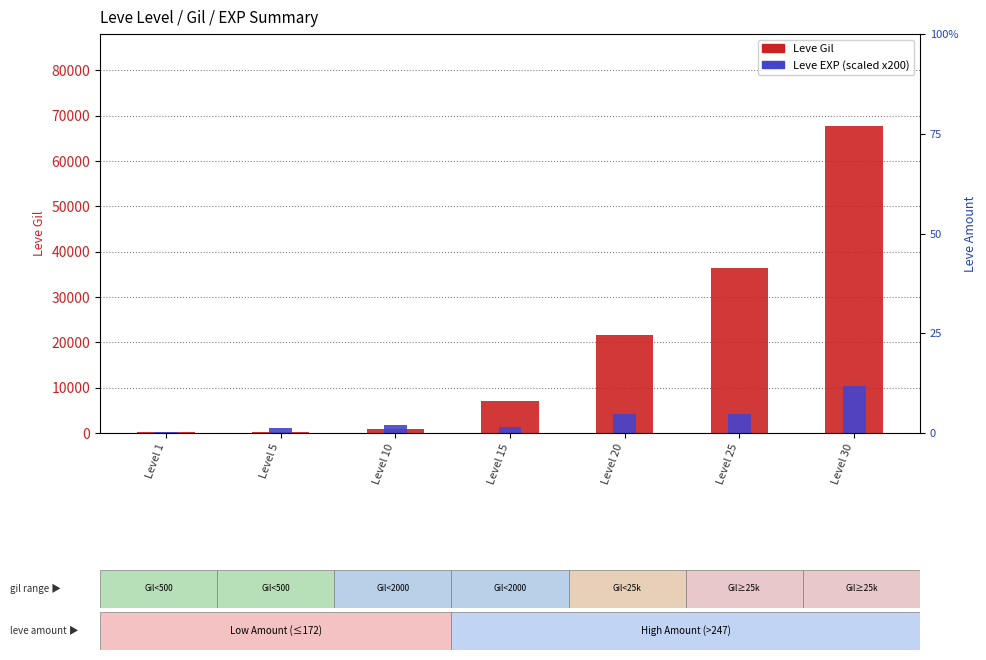

How many categories are shown in the chart?

7